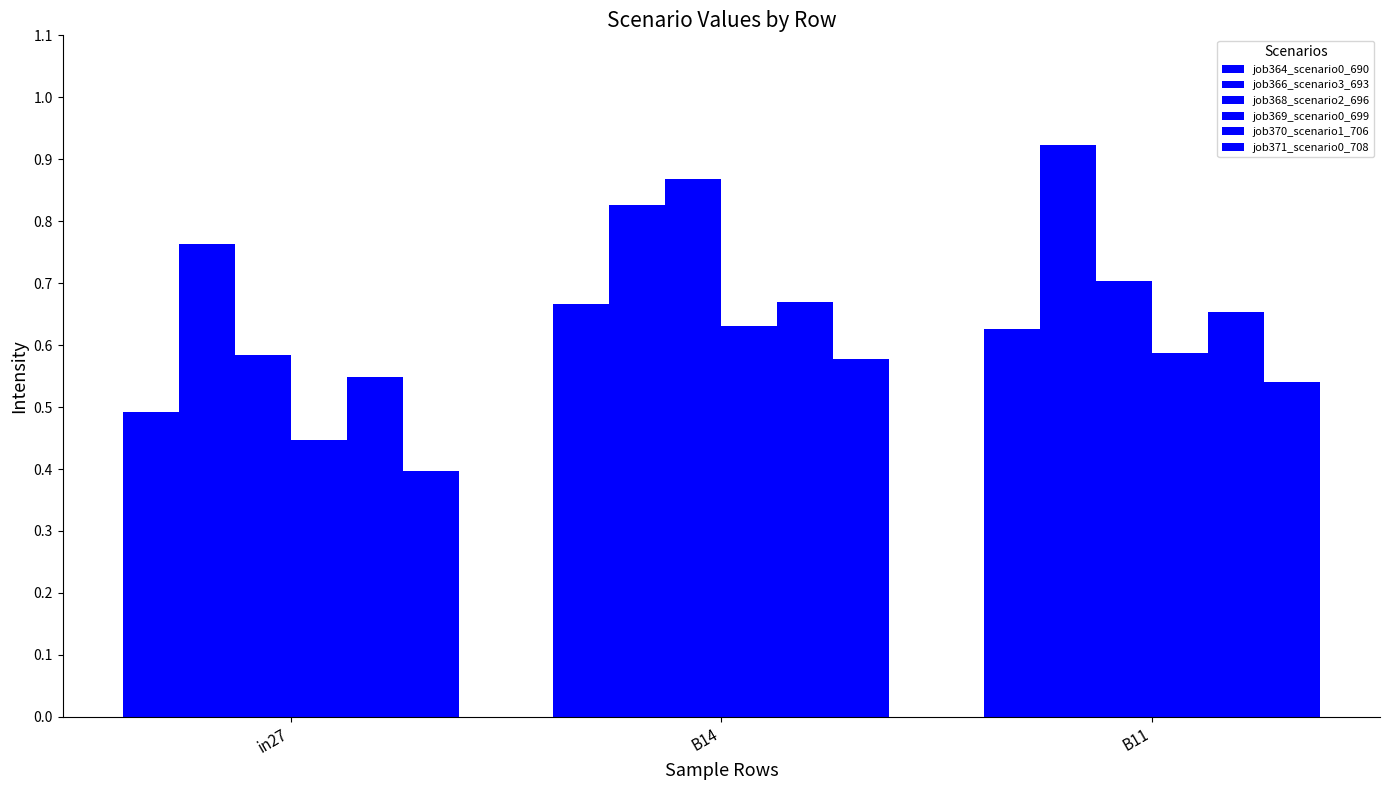

Rank the series by their maximum value, from highest to lowest.

job366_scenario3_693, job368_scenario2_696, job370_scenario1_706, job364_scenario0_690, job369_scenario0_699, job371_scenario0_708